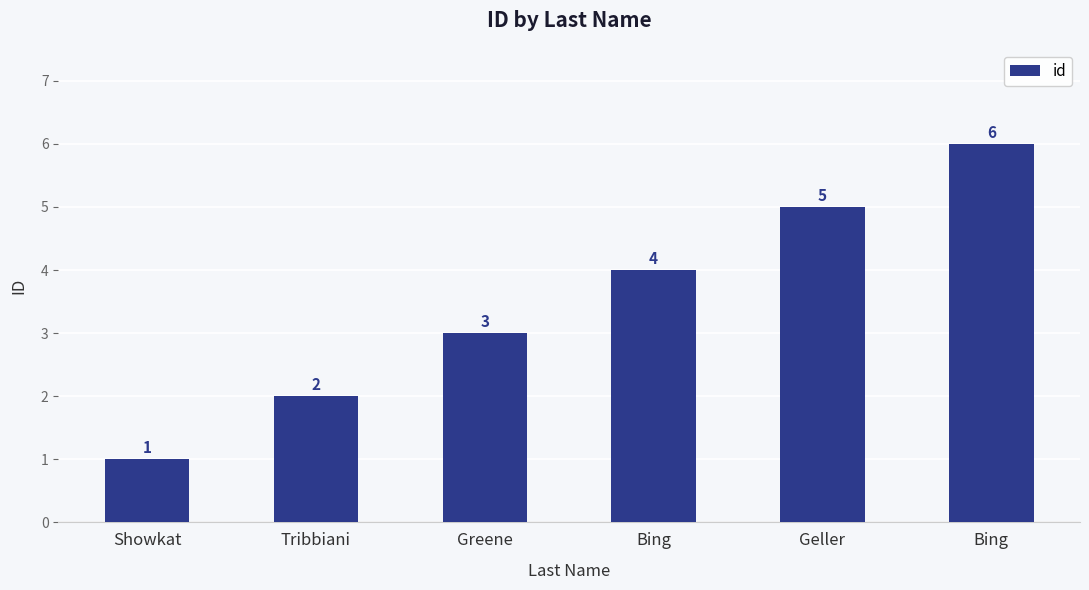

What is the sum of the values at Tribbiani and Bing?

6